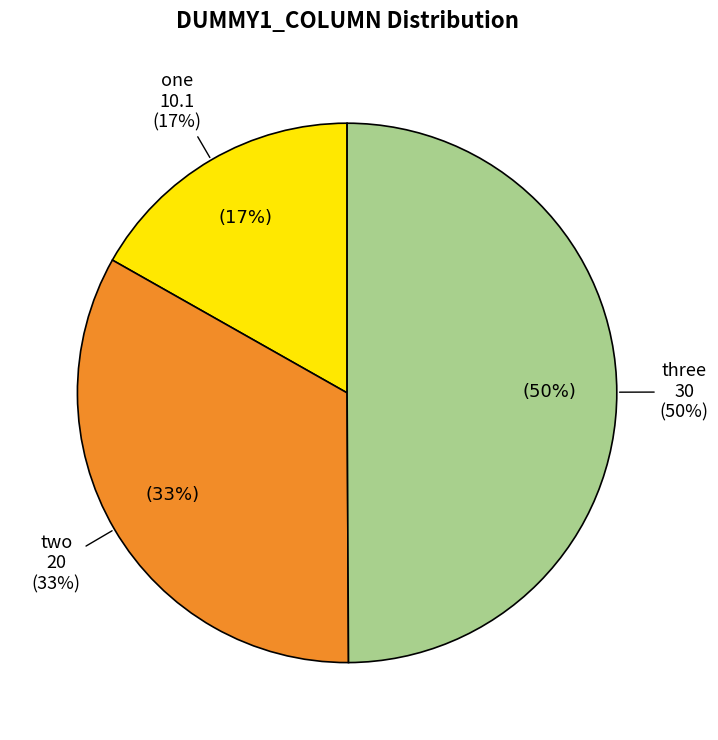

What is the largest slice in the pie chart?

three